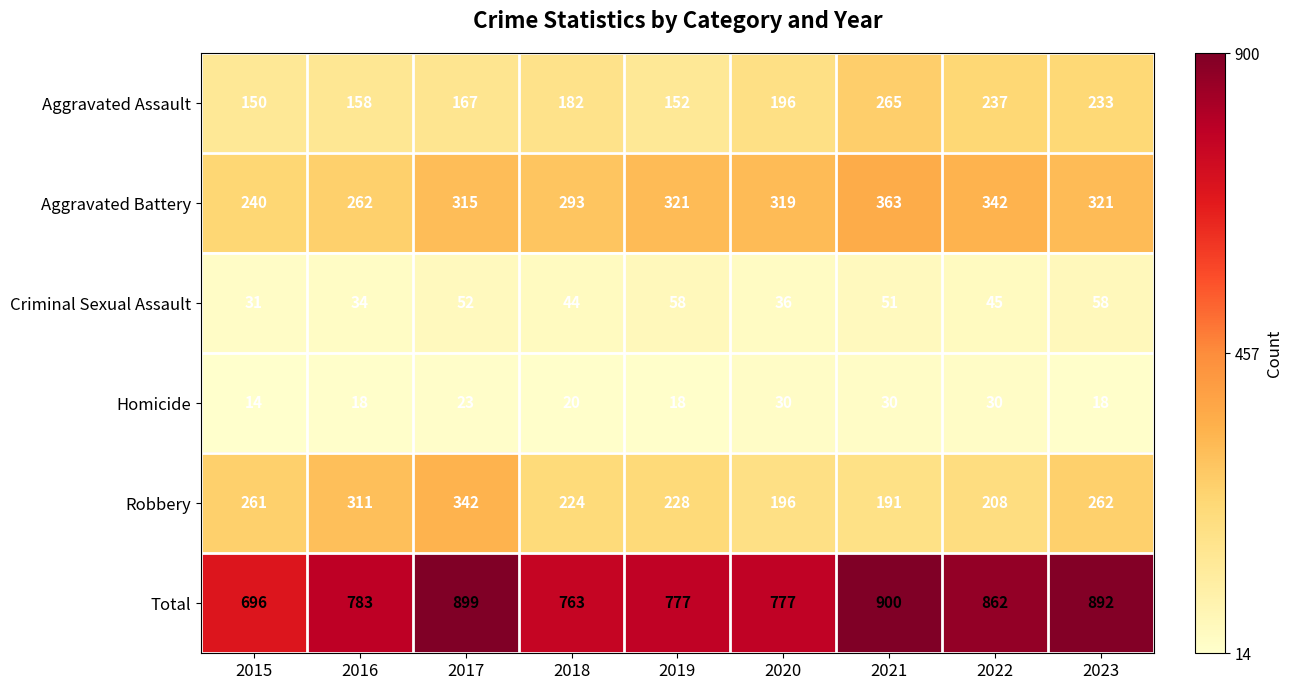

Which category has the highest value across all series?

2021